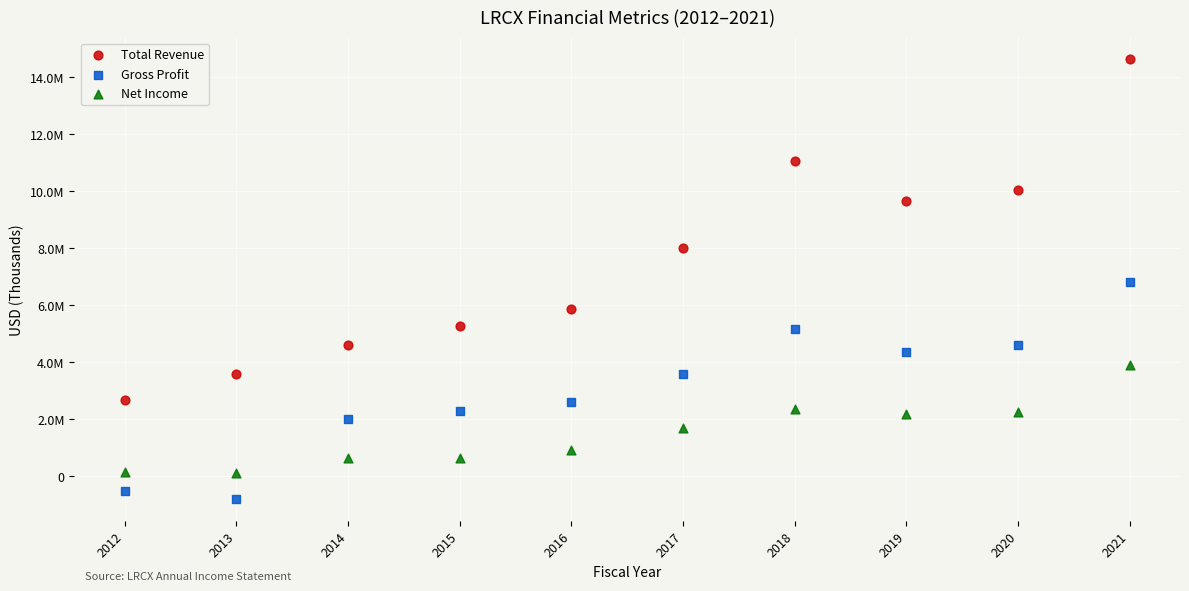

What are all the series names shown in the legend?

Total Revenue, Gross Profit, Net Income